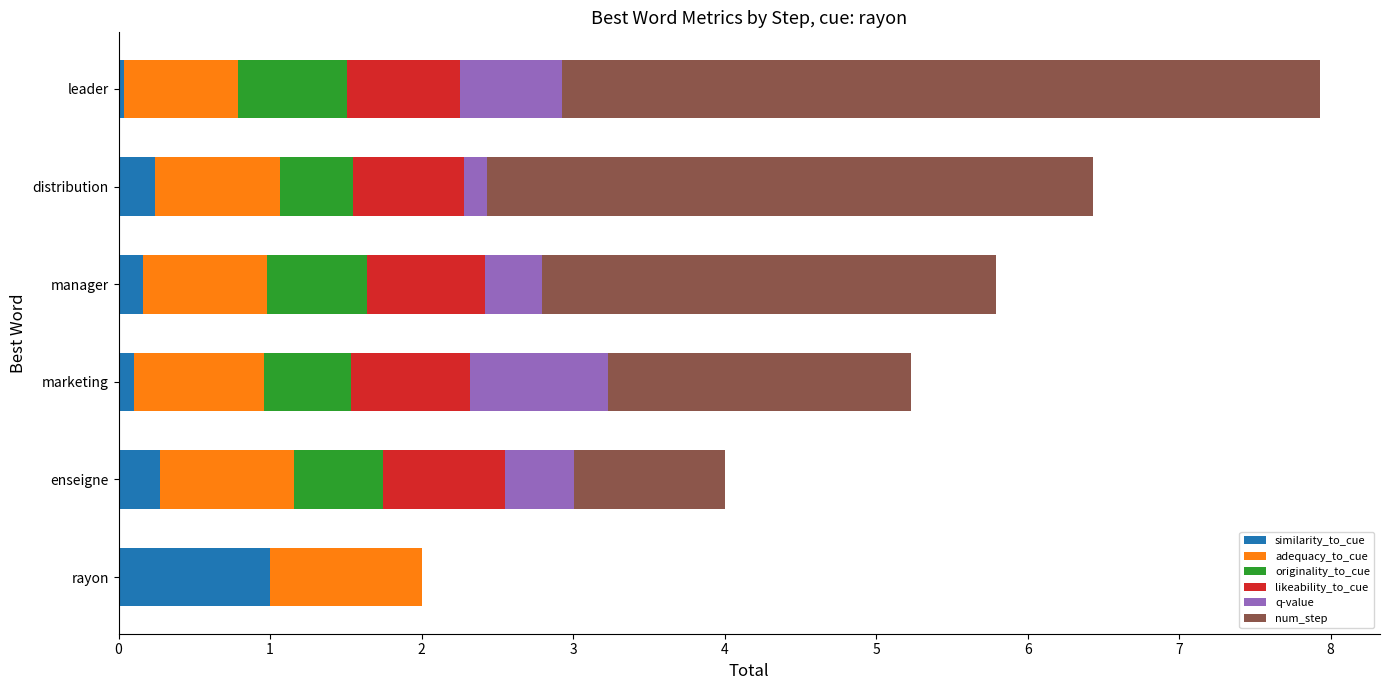

What is the maximum value for similarity_to_cue?

1.0